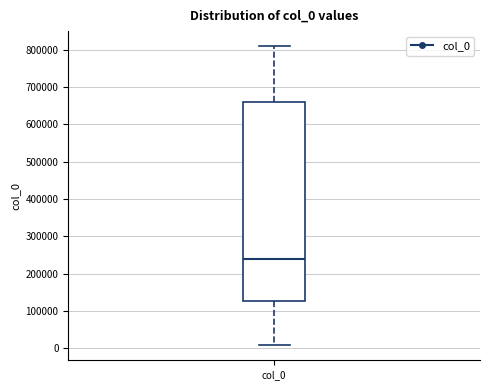

Transcribe this box plot: give where the median line is, the range the box spans, and where the two whiskers end, as read against the y-axis. The values are not printed on the chart, so give them approximately, as read against the axis.

median 240000, box 130000 to 660000, whiskers 10000 to 810000